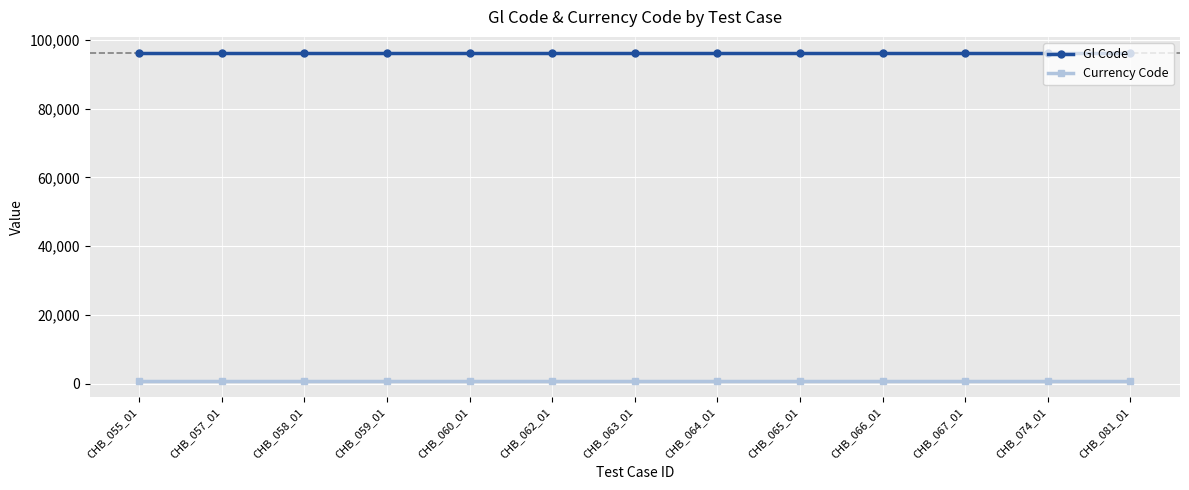

What are all the series names shown in the legend?

Gl Code, Currency Code